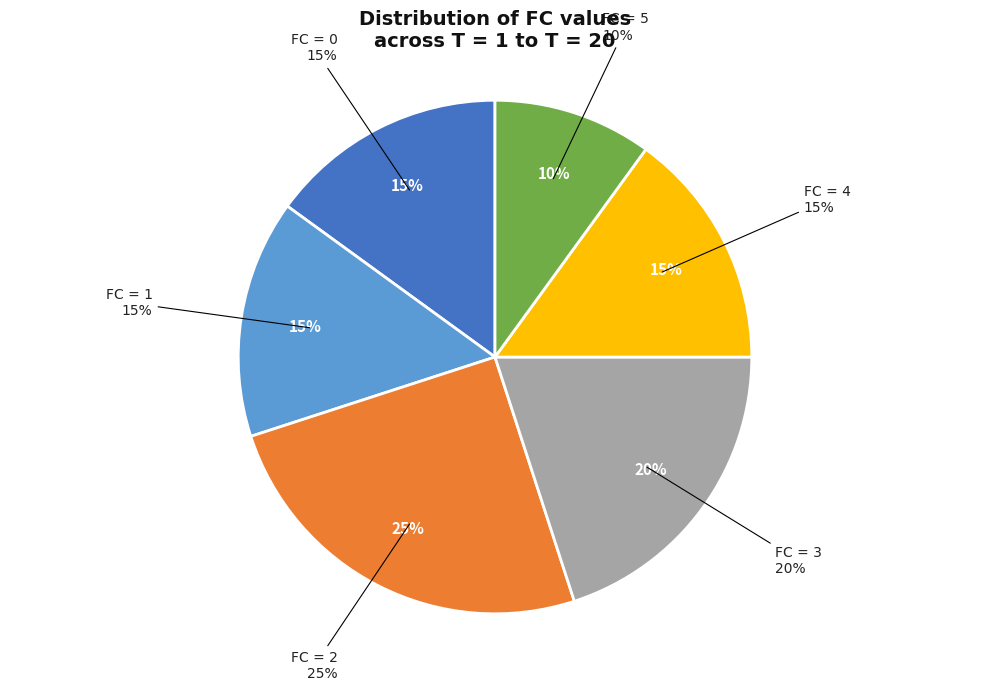

Count the number of slices in the pie.

6